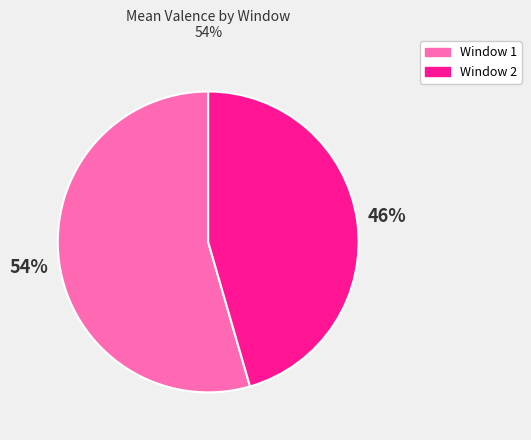

True or false: Window 1 accounts for 54% of the total.

True